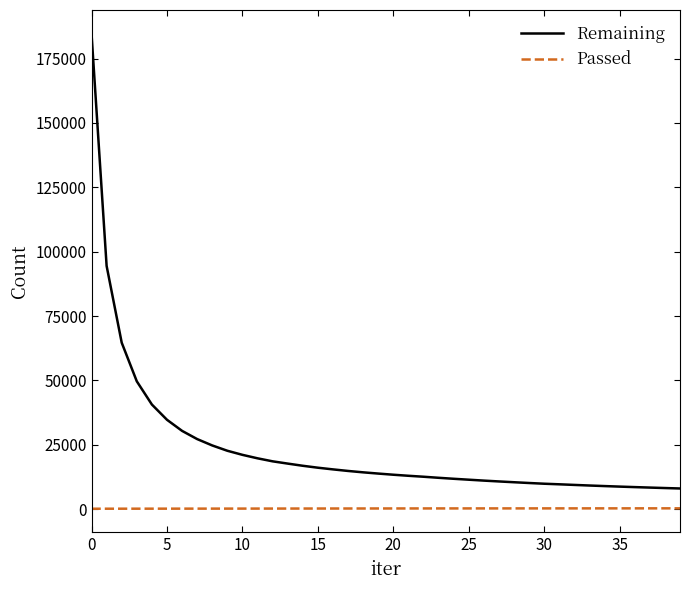

What are all the series names shown in the legend?

Remaining, Passed